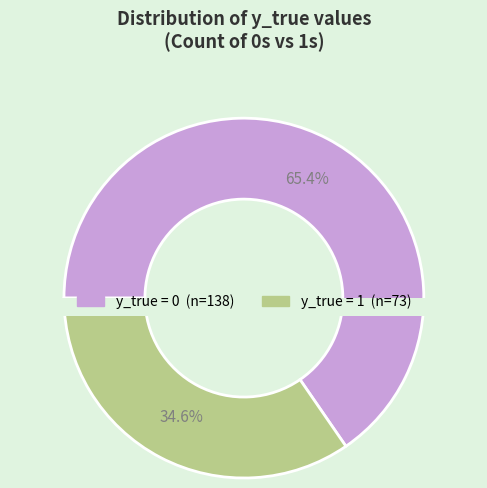

What portion of the pie excludes 0?

34.6%